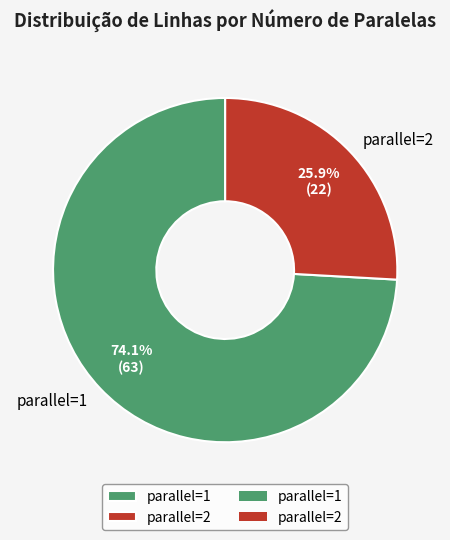

Approximately how many times larger is the value at parallel=2 compared to parallel=1?

0.3